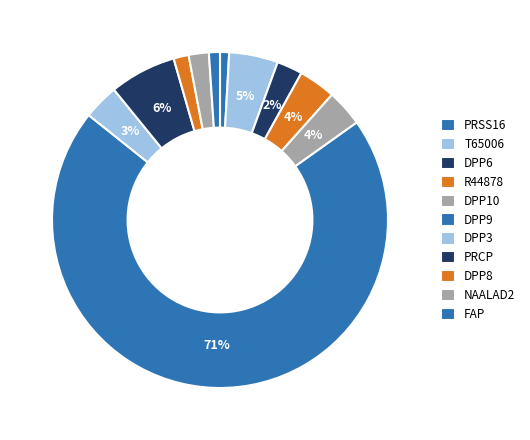

To the nearest percent, what percentage of the pie is NAALAD2?

2%